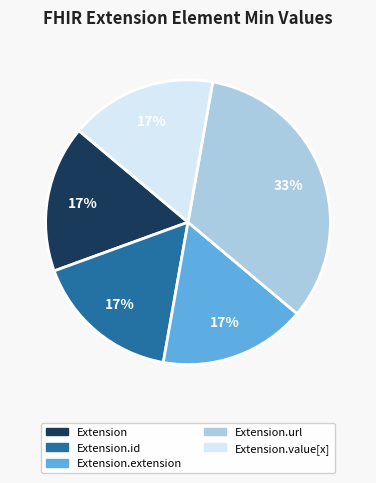

Is there a majority slice in this chart?

No